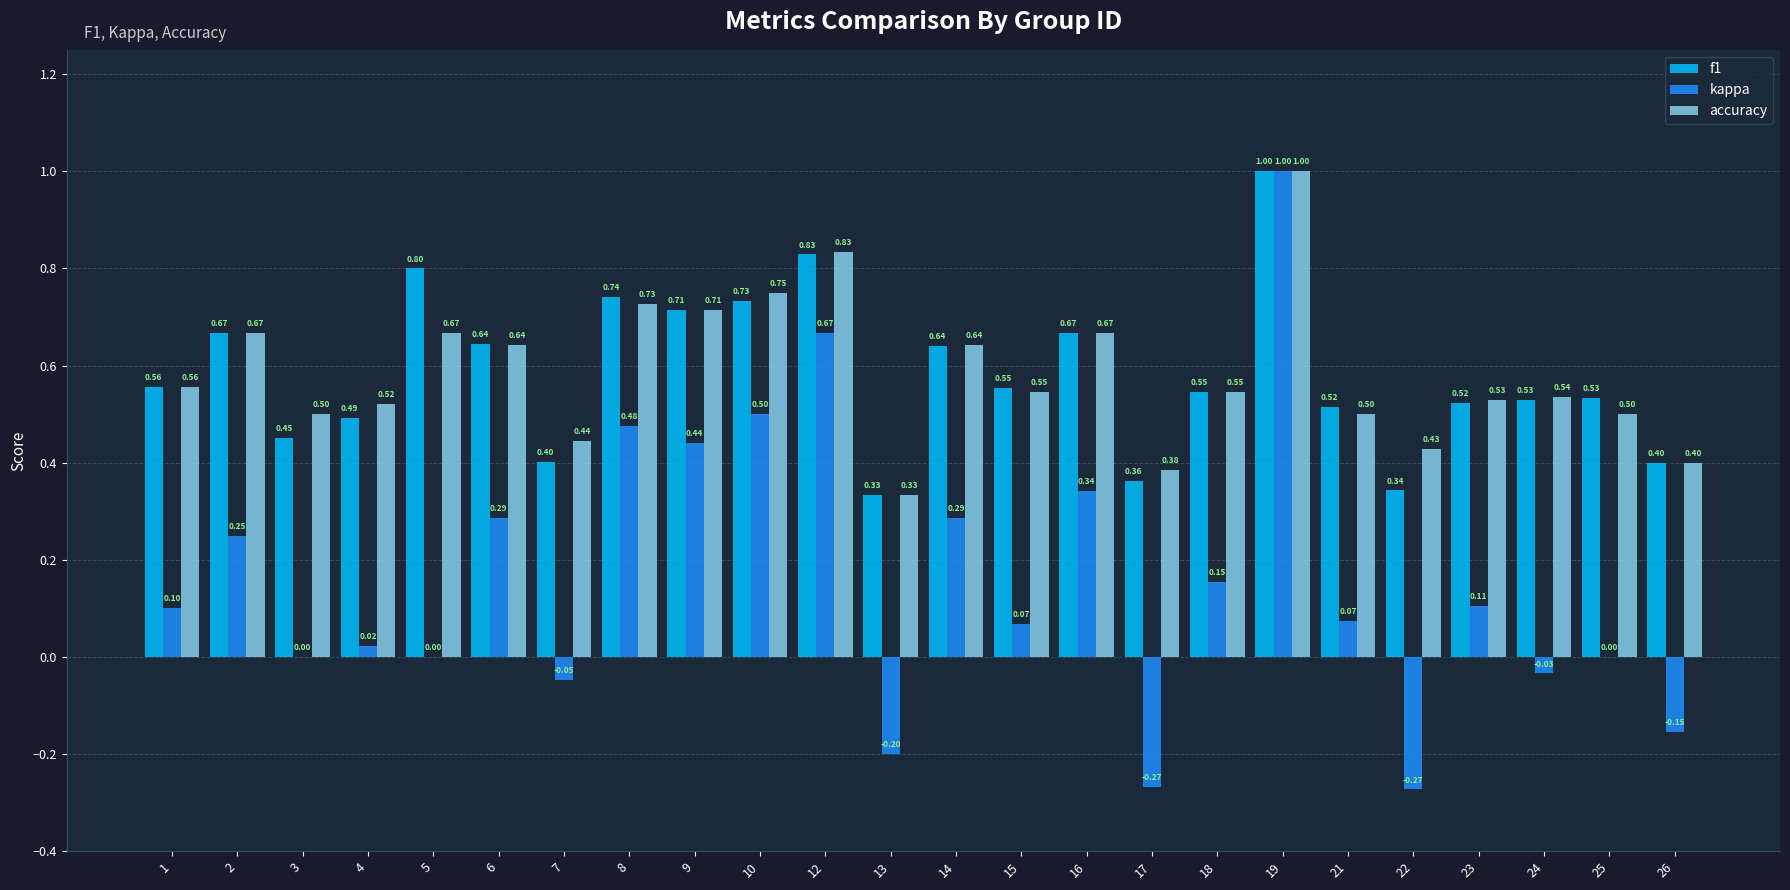

How many groups of bars are there?

24